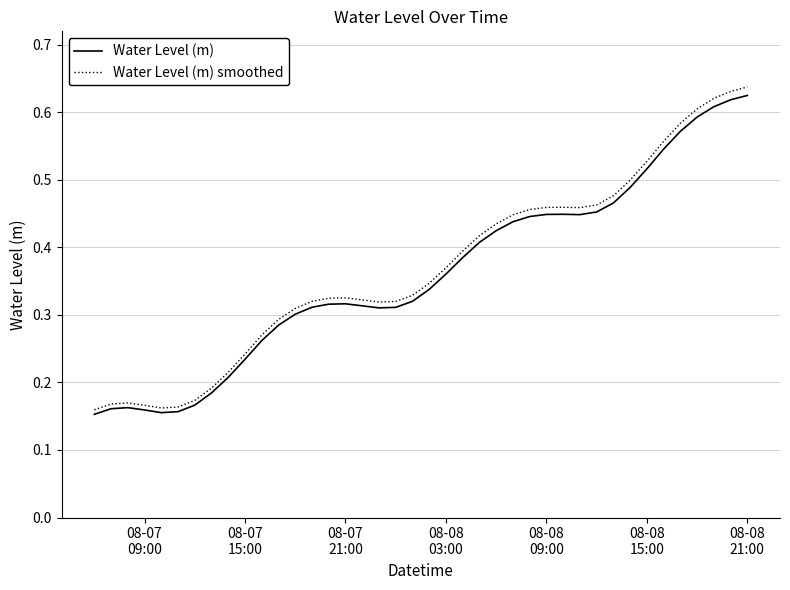

Which series has the largest total across all categories?

Water Level (m) smoothed